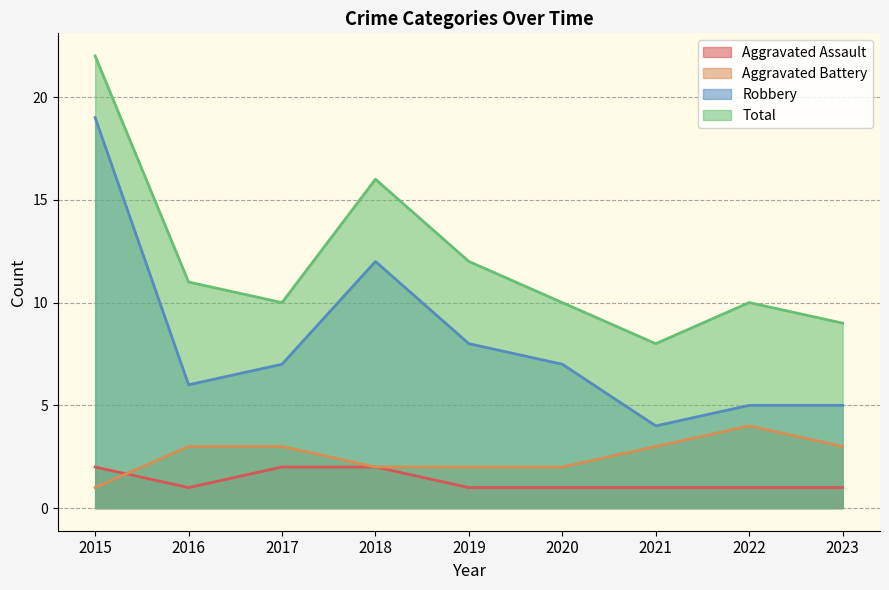

Is it true that Robbery equals 8 at 2022?

False